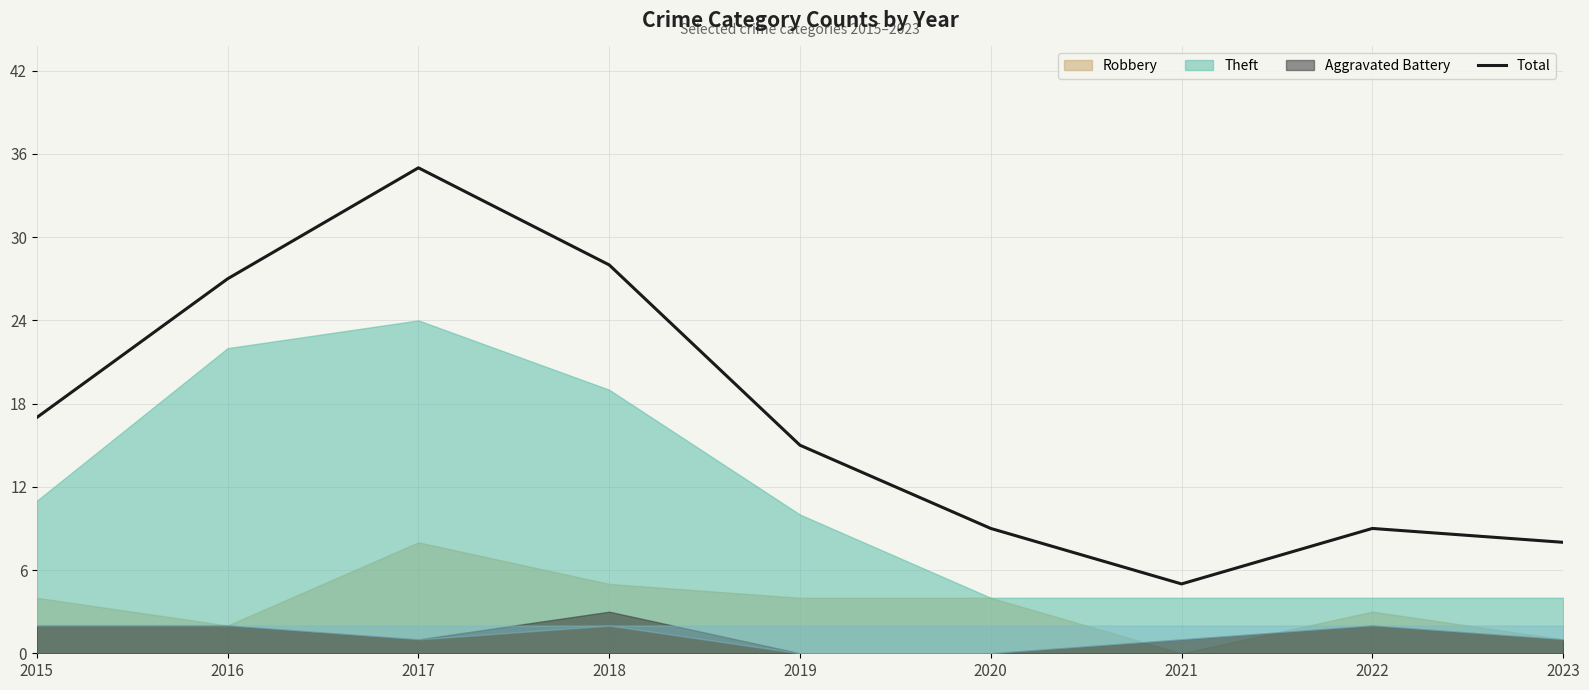

Rank the categories by value from lowest to highest.

2021, 2023, 2020, 2022, 2019, 2015, 2016, 2018, 2017